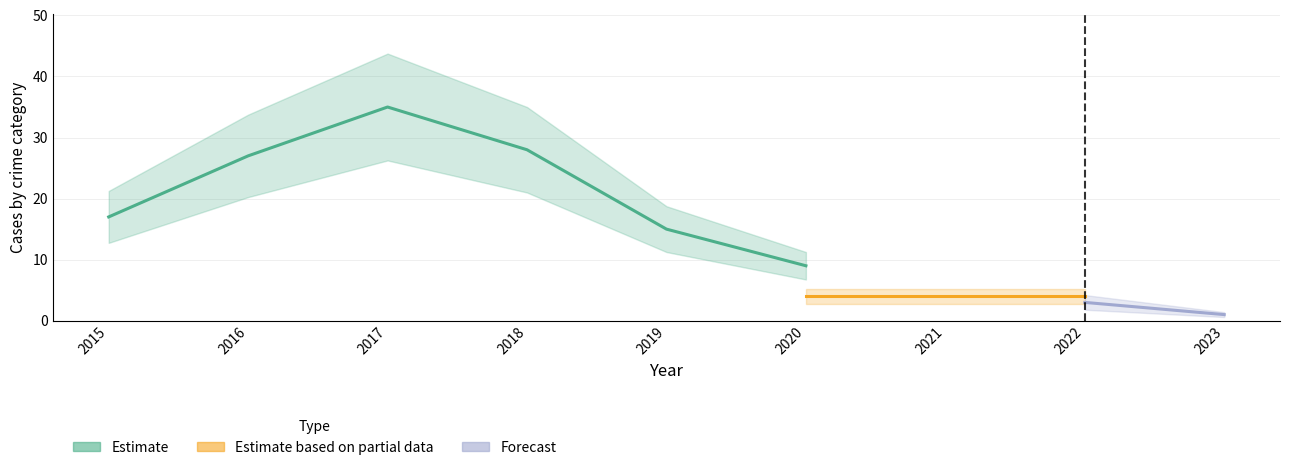

True or false: Theft has a value of 29 at 2018.

False